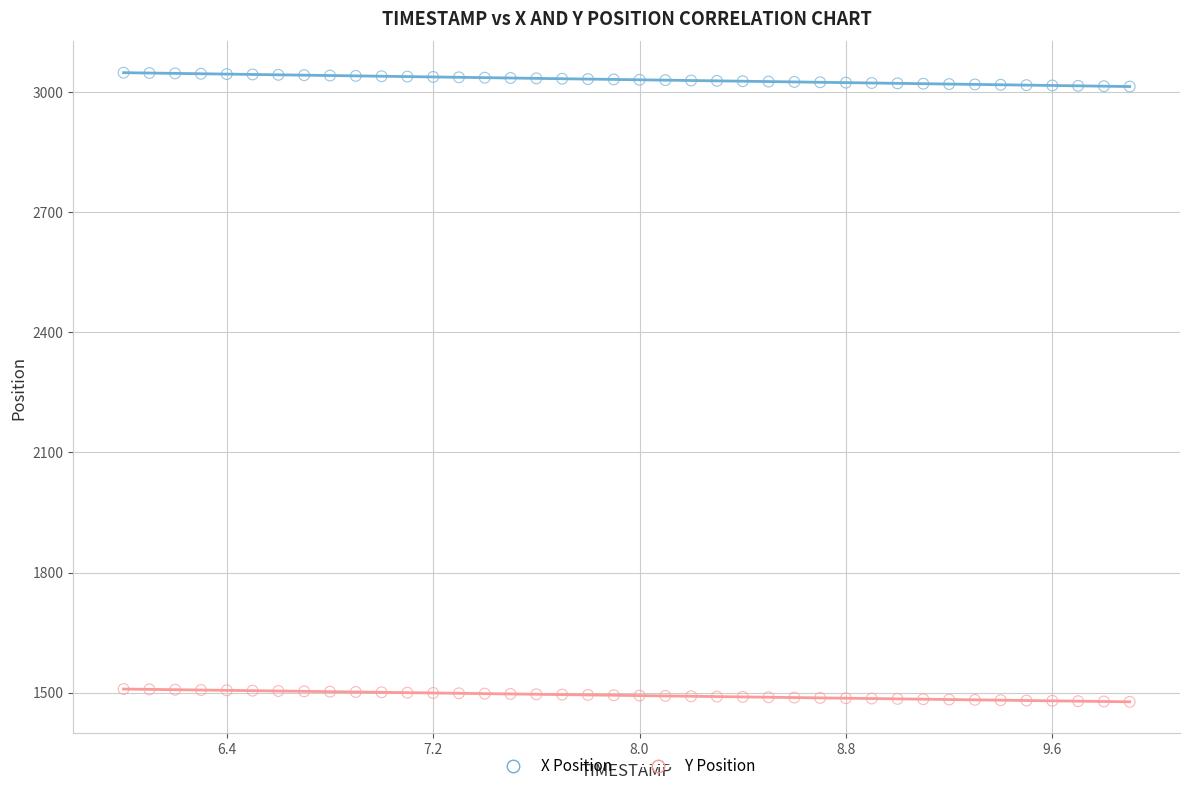

Which series contains the lowest Y value?

Y Position